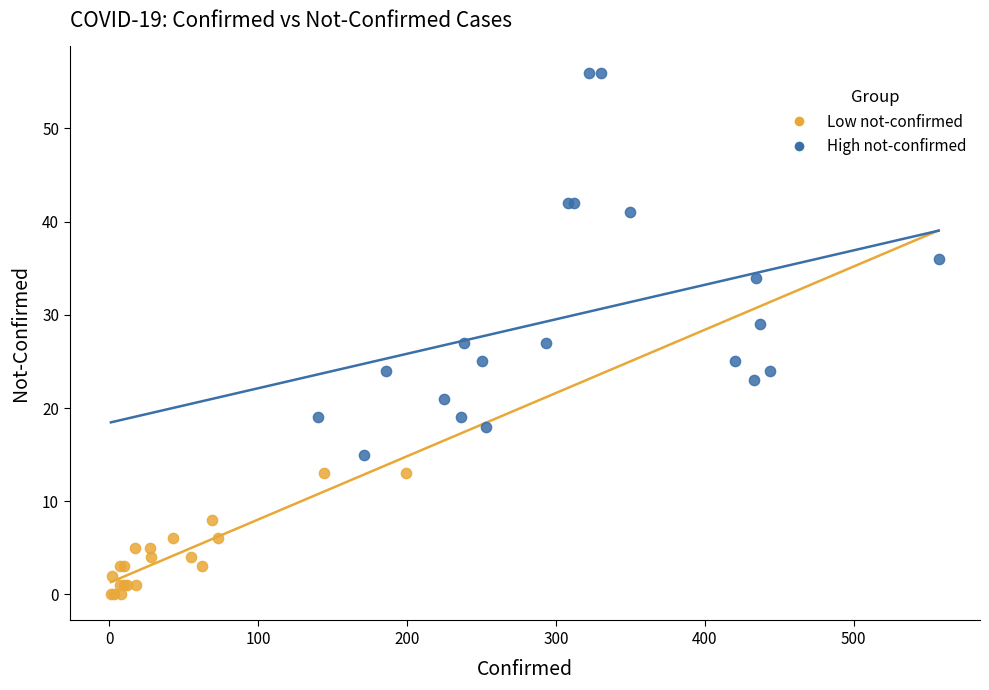

What are all the series names shown in the legend?

Low not-confirmed, High not-confirmed